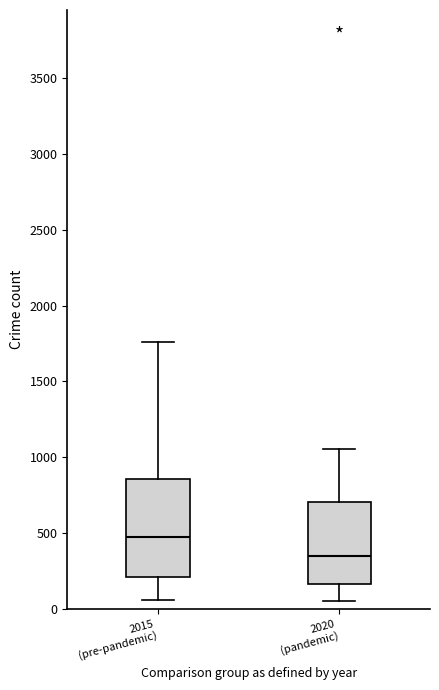

Which box is the tallest, from its lower edge to its upper edge?

2015 (pre-pandemic)